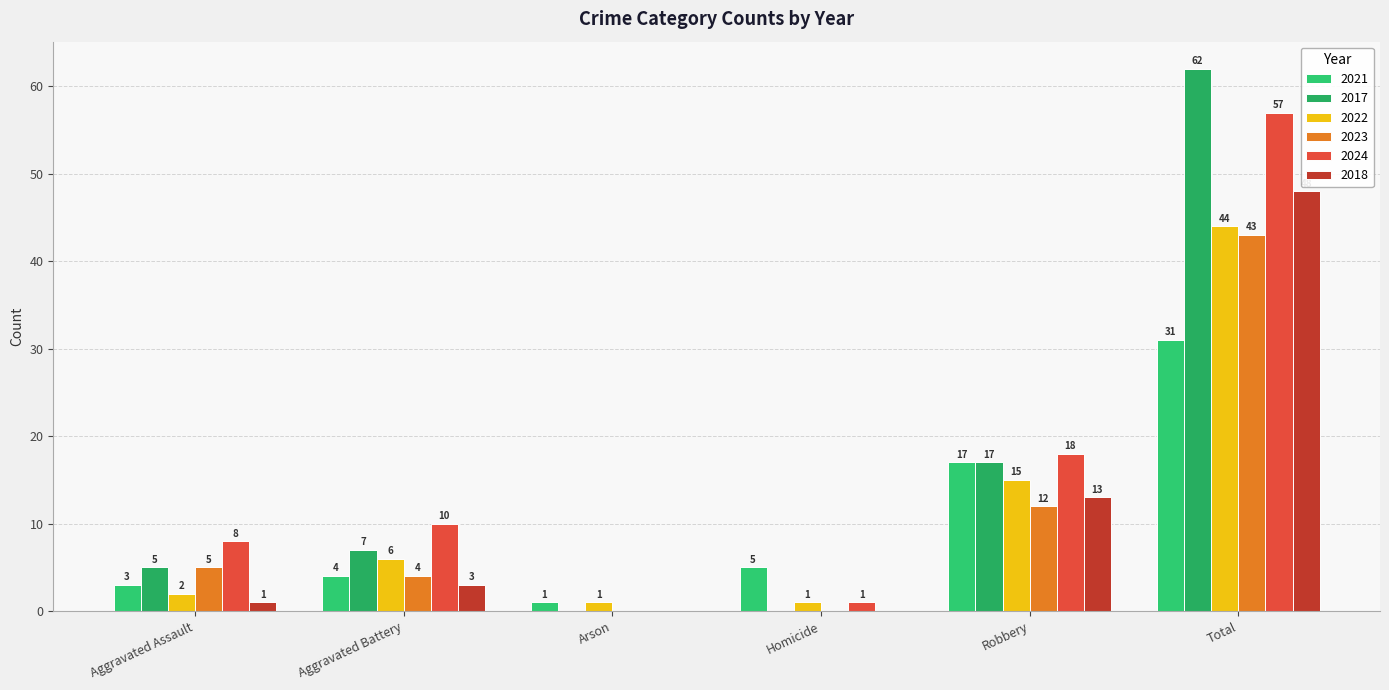

How many positive values does the 2023 series have?

4